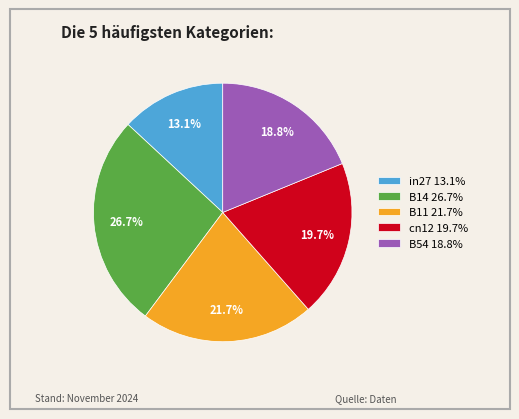

How many slices are in this pie chart?

5